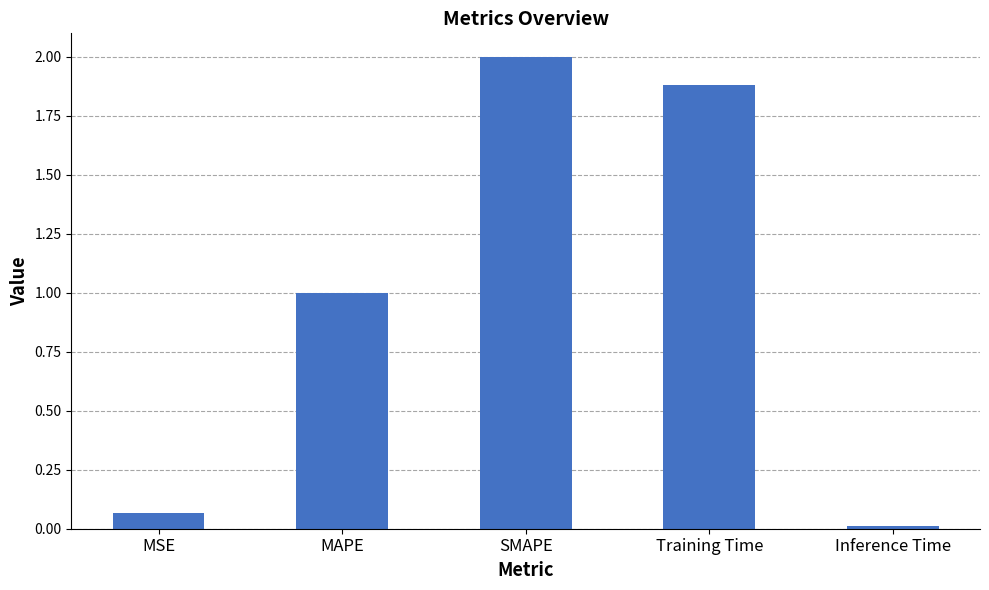

List the labels in order of value, smallest first.

Inference Time, MSE, MAPE, Training Time, SMAPE